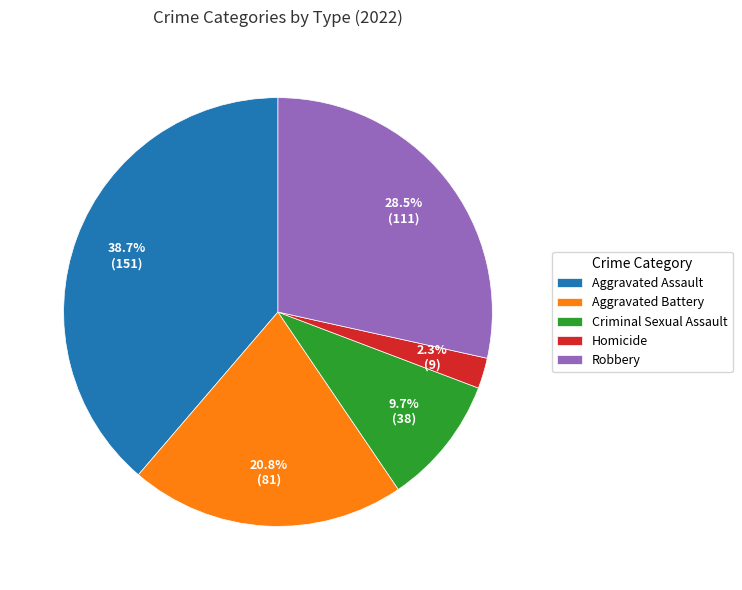

How many segments does this pie chart have?

5